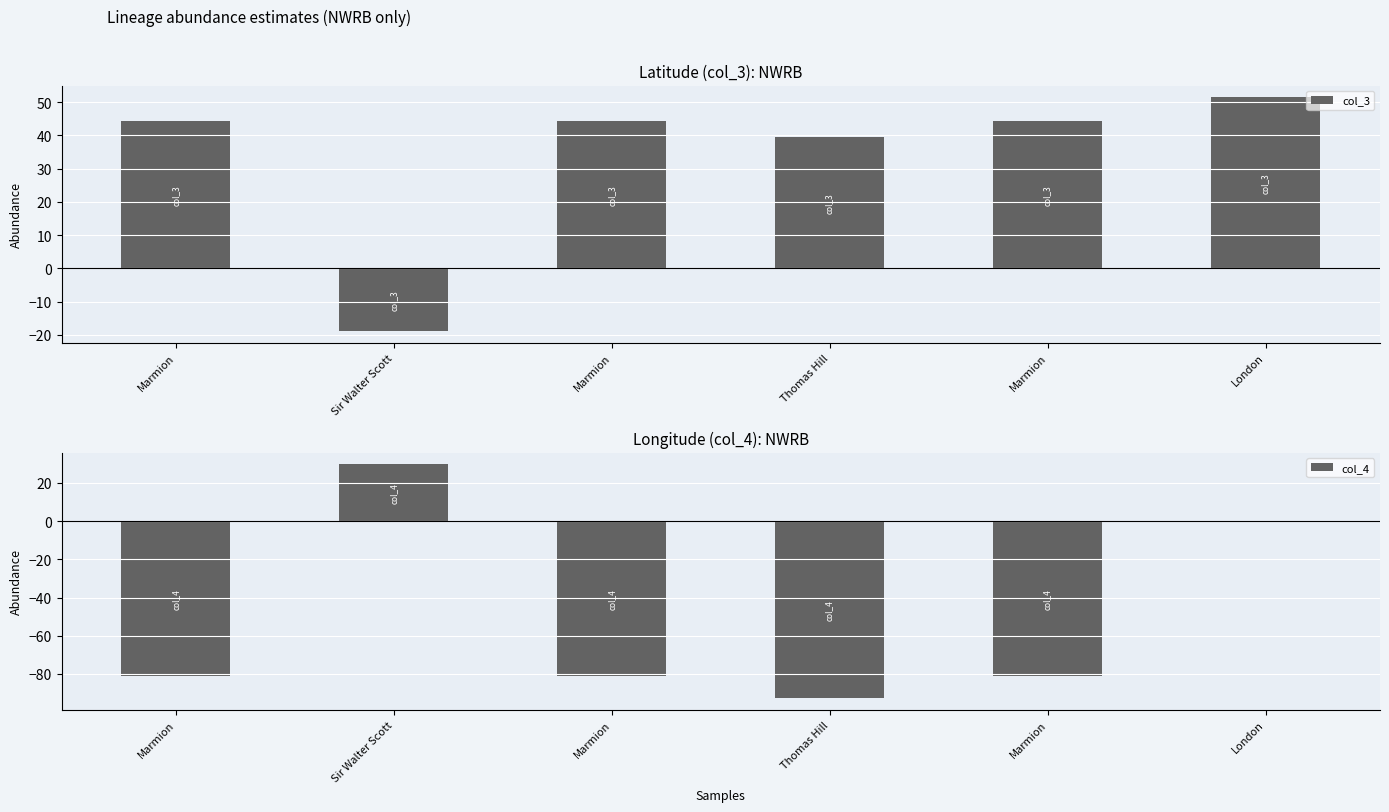

Reading left to right, extract all data points from this chart.

col_3: Marmion=44.4	Sir Walter Scott=-18.8	Marmion=44.4	Thomas Hill=39.5	Marmion=44.4	London=51.5
col_4: Marmion=-81.1	Sir Walter Scott=29.7	Marmion=-81.1	Thomas Hill=-92.7	Marmion=-81.1	London=-0.1